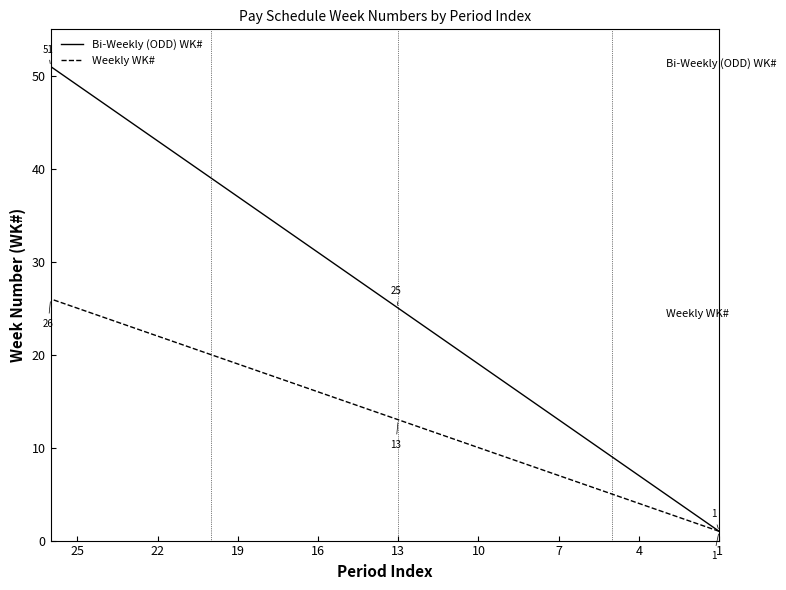

At which category does the chart reach its minimum across all series?

1